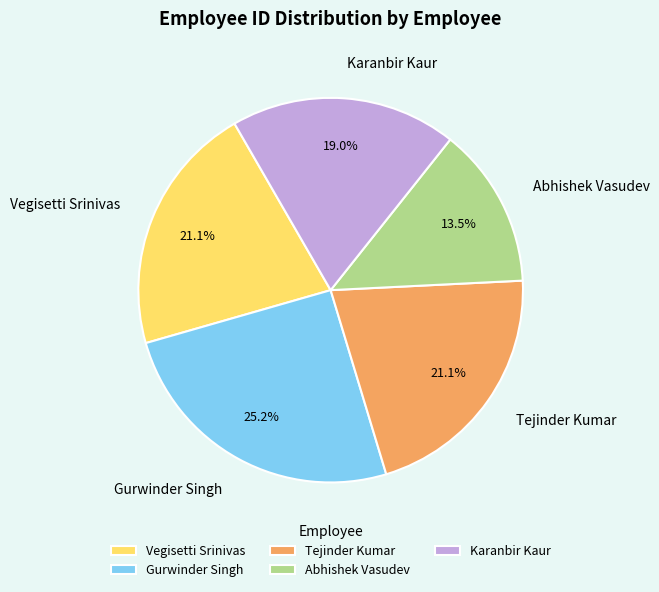

To the nearest percent, what percentage of the pie is Gurwinder Singh?

25%